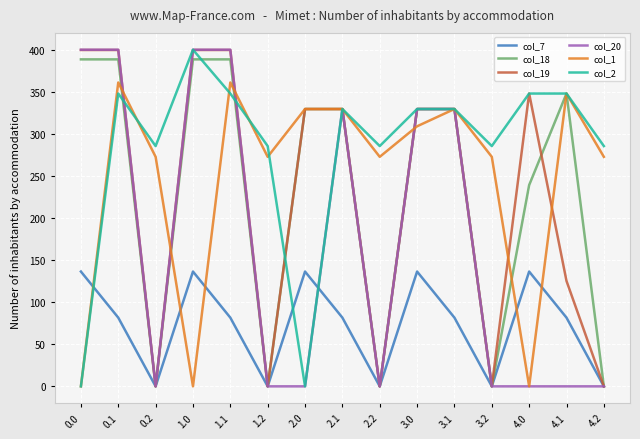

The col_2 series shows 347.9 at 4.0. True or false?

True